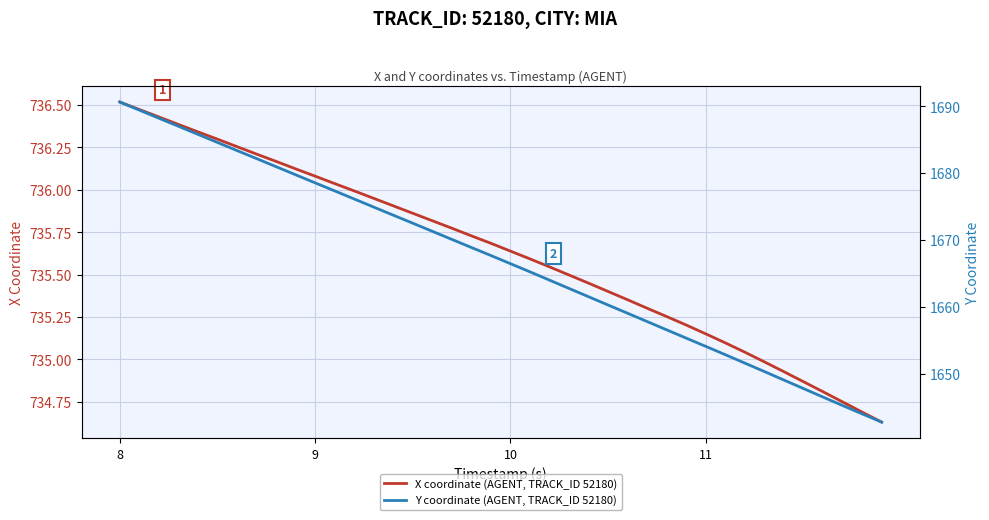

Which category has the highest value in the X coordinate (AGENT, TRACK_ID 52180) series?

8